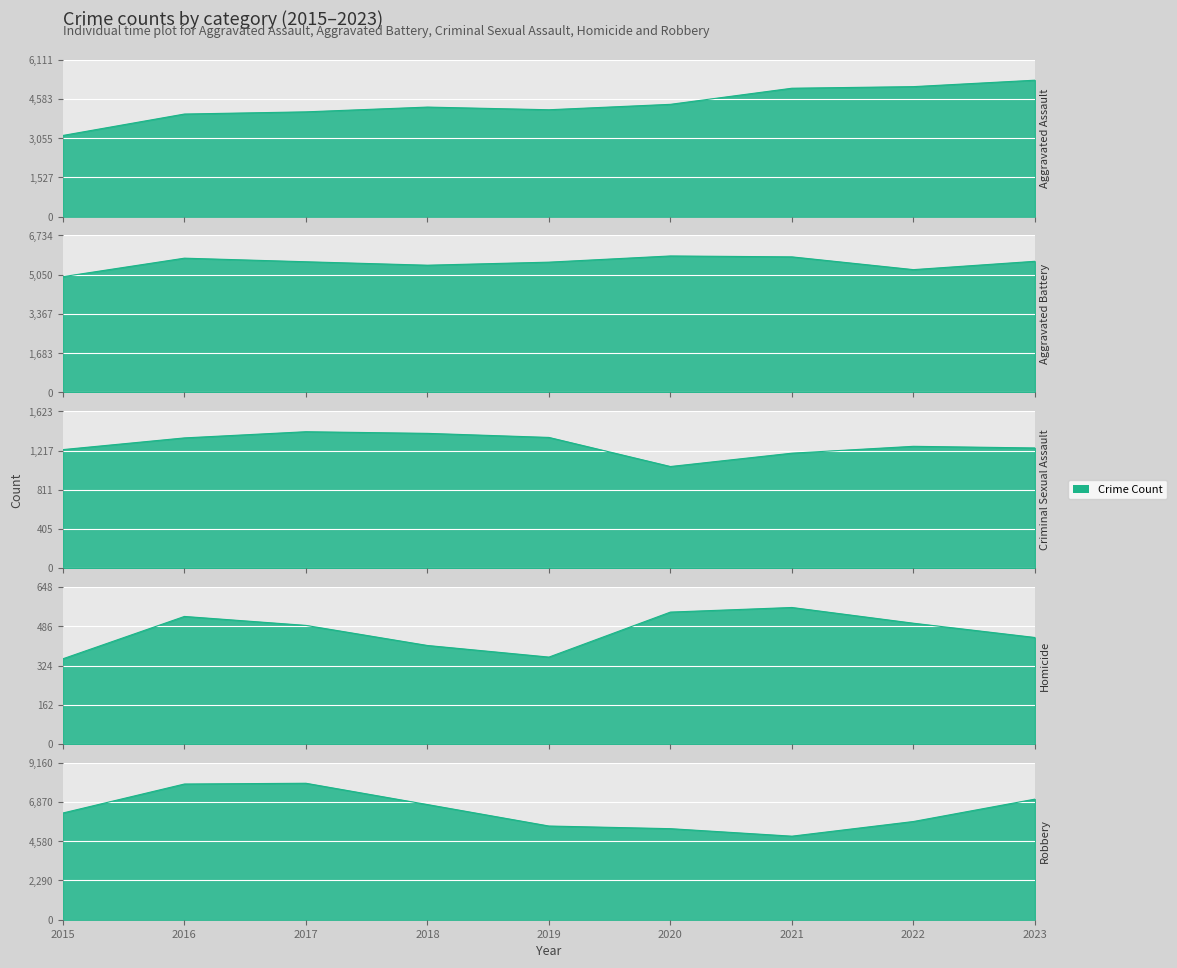

What is the average value of the Criminal Sexual Assault series?

1276